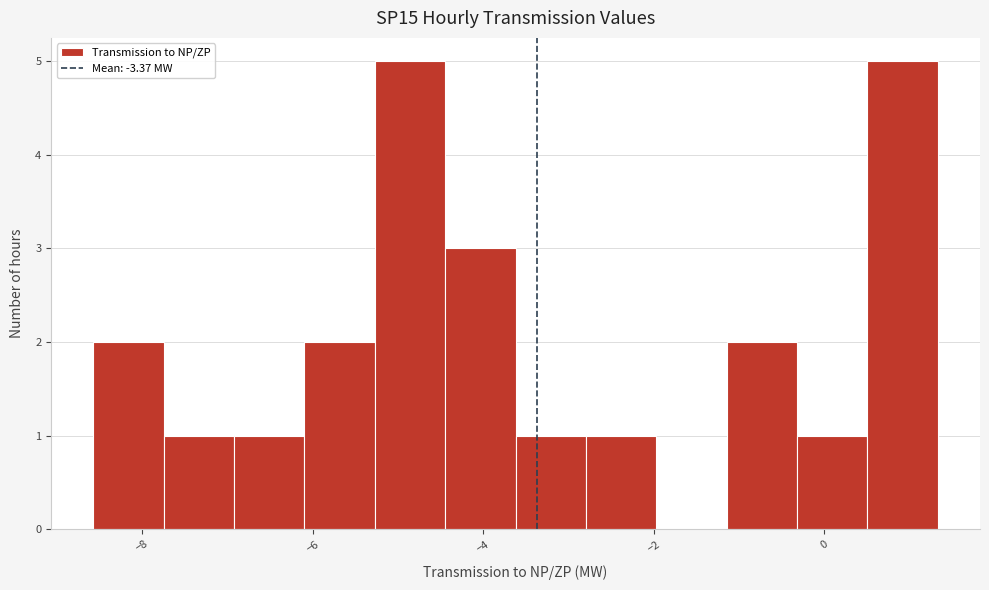

Reading left to right, transcribe this chart: for each bar, give the range it covers on the x-axis and its height. Neither the bar edges nor the heights are printed on the chart, so give them approximately, as read against the axes.

-8.6 to -7.8: 2
-7.8 to -7.0: 1
-7.0 to -6.0: 1
-6.0 to -5.2: 2
-5.2 to -4.4: 5
-4.4 to -3.6: 3
-3.6 to -2.8: 1
-2.8 to -2.0: 1
-2.0 to -1.2: 0
-1.2 to -0.4: 2
-0.4 to 0.6: 1
0.6 to 1.4: 5